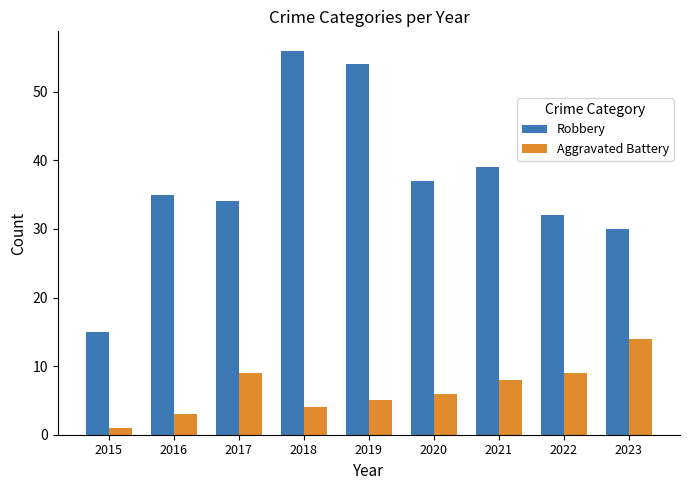

At how many categories does at least one series exceed 23?

8